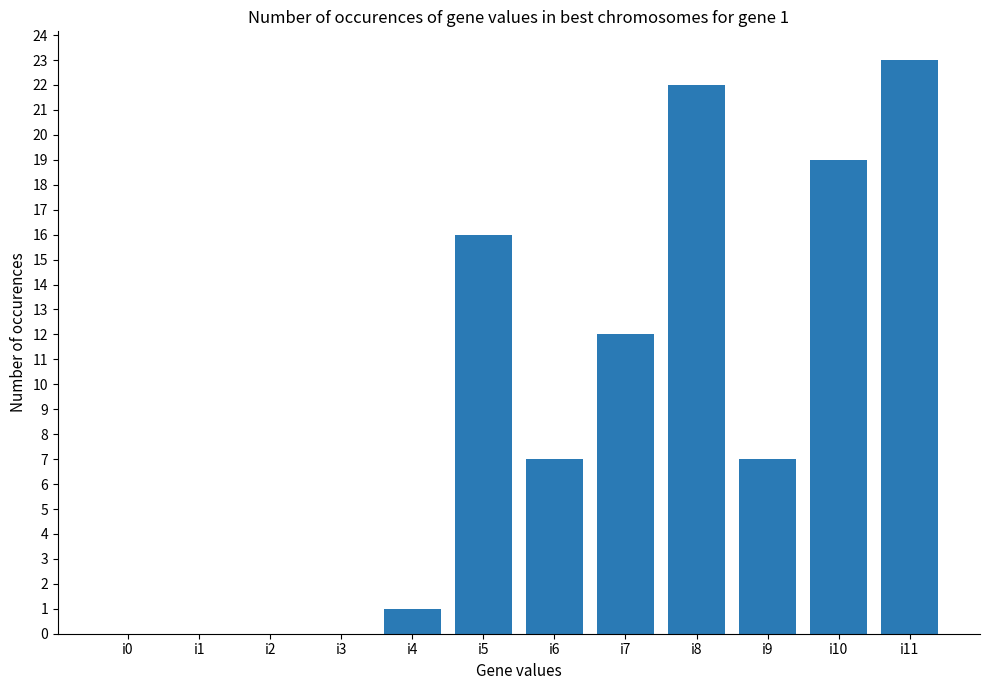

At which category does the chart reach its peak across all series?

i11